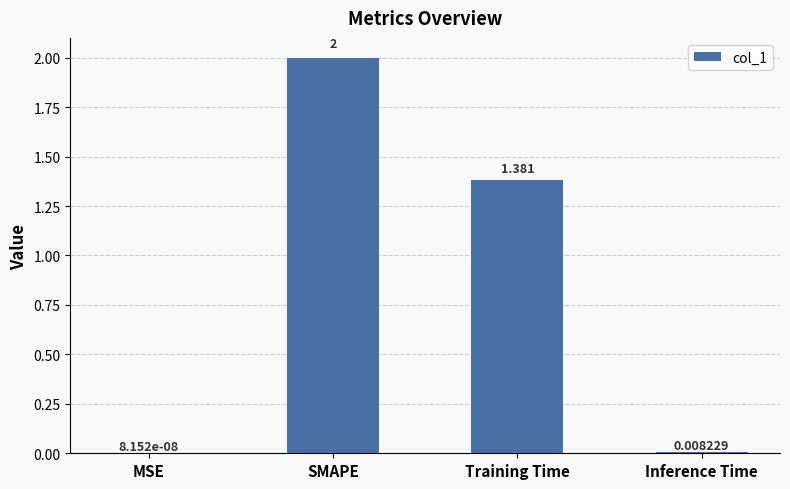

At which category does the chart reach its peak across all series?

SMAPE